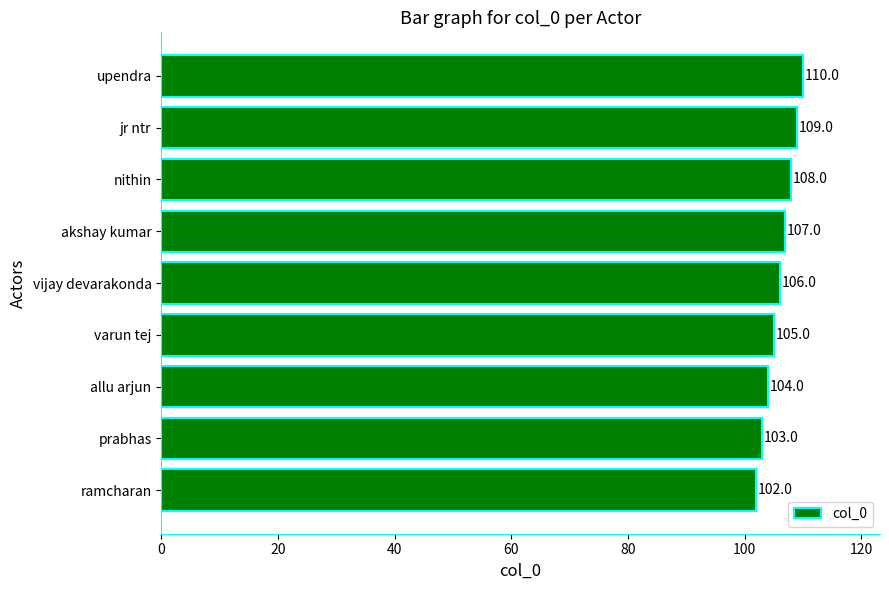

Where is the data nearest to the value 106?

vijay devarakonda